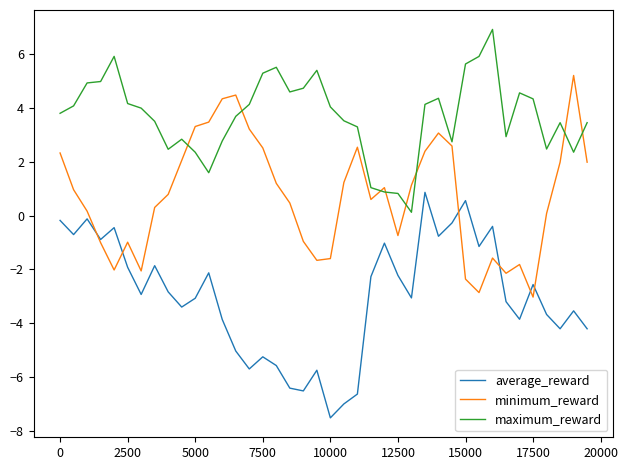

How many series are shown in this chart?

3